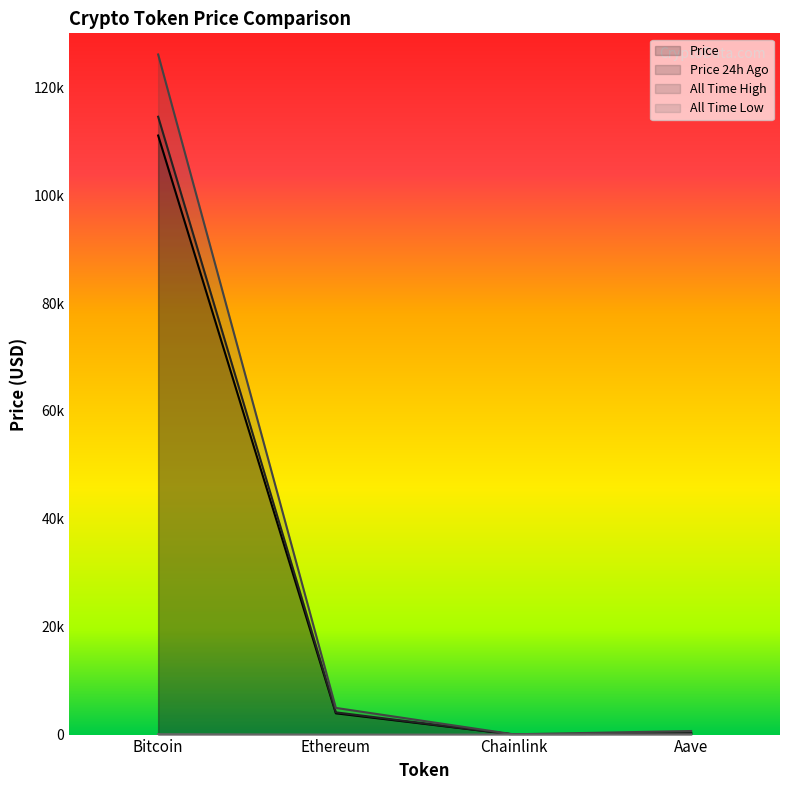

What is the label of the 4th point from the right?

Bitcoin